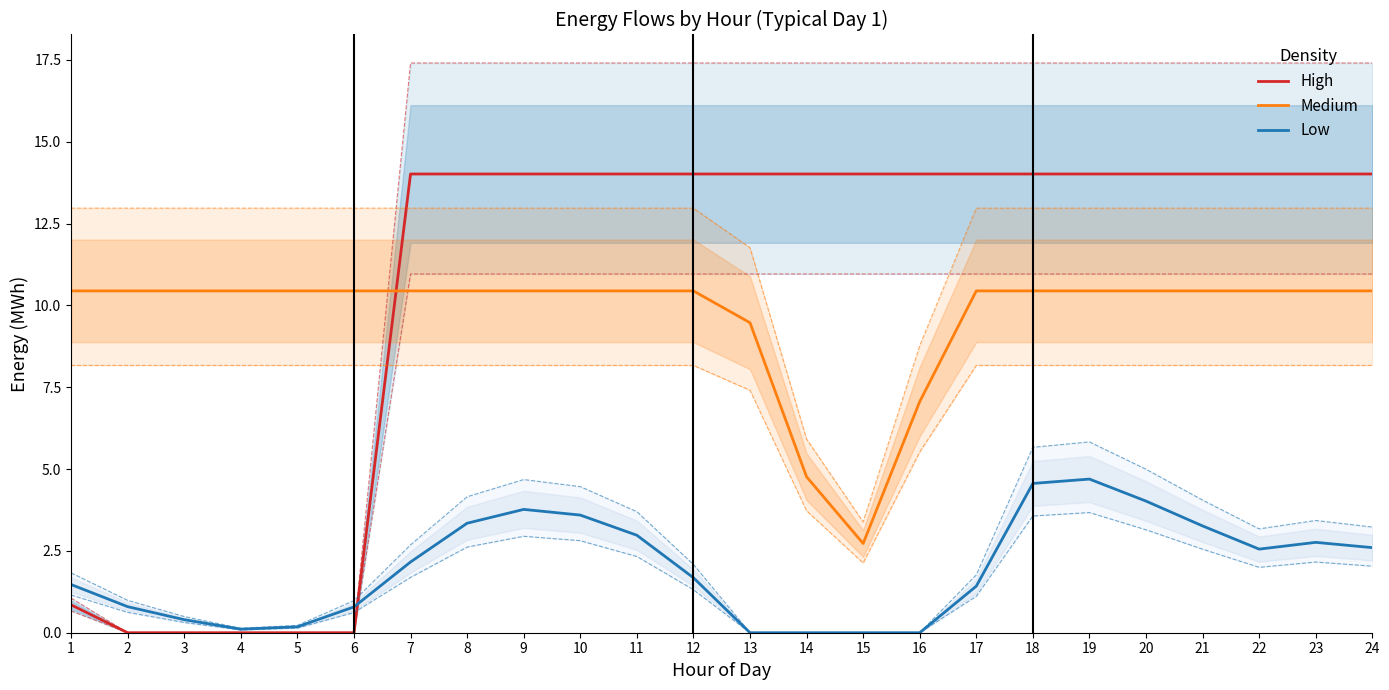

Does the chart display data point markers on the line(s)?

No